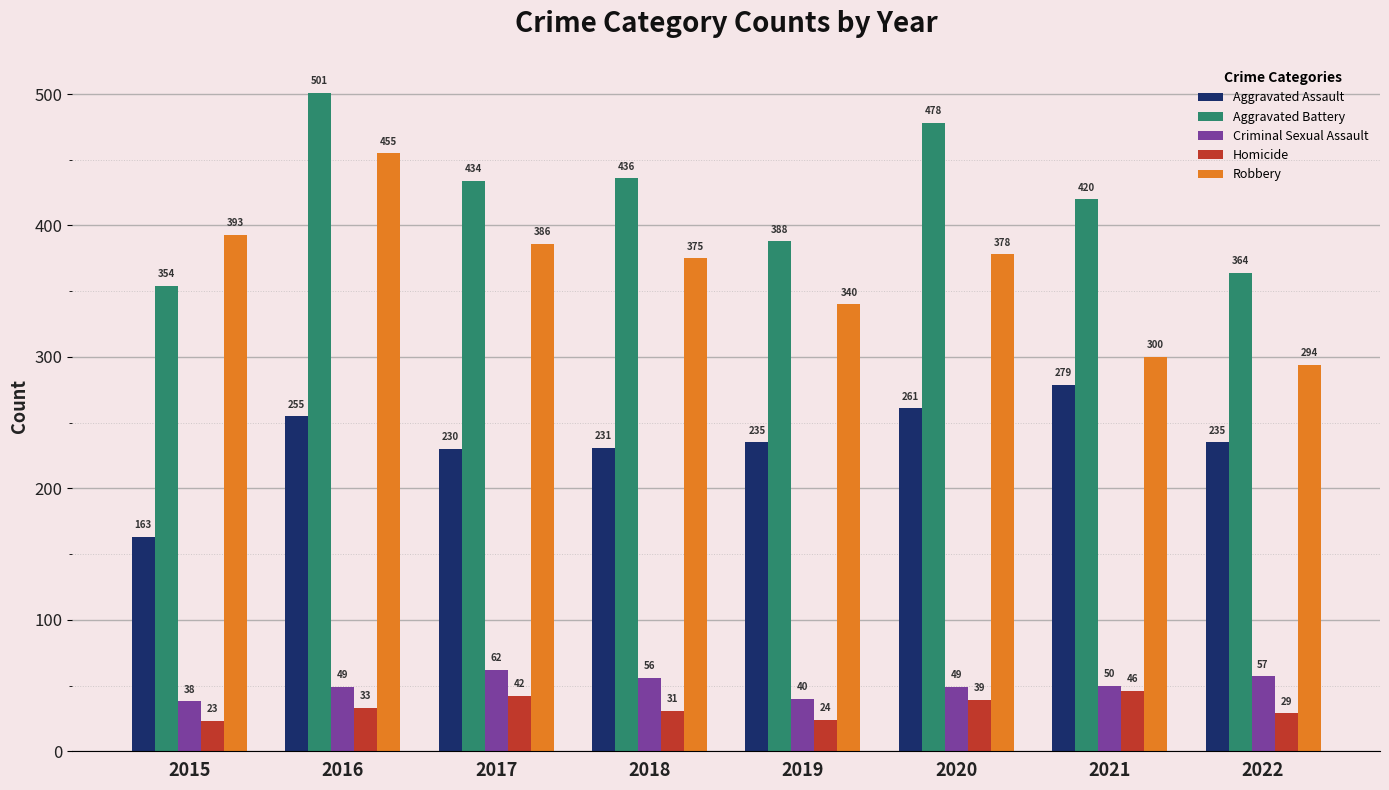

What are all the series names shown in the legend?

Aggravated Assault, Aggravated Battery, Criminal Sexual Assault, Homicide, Robbery